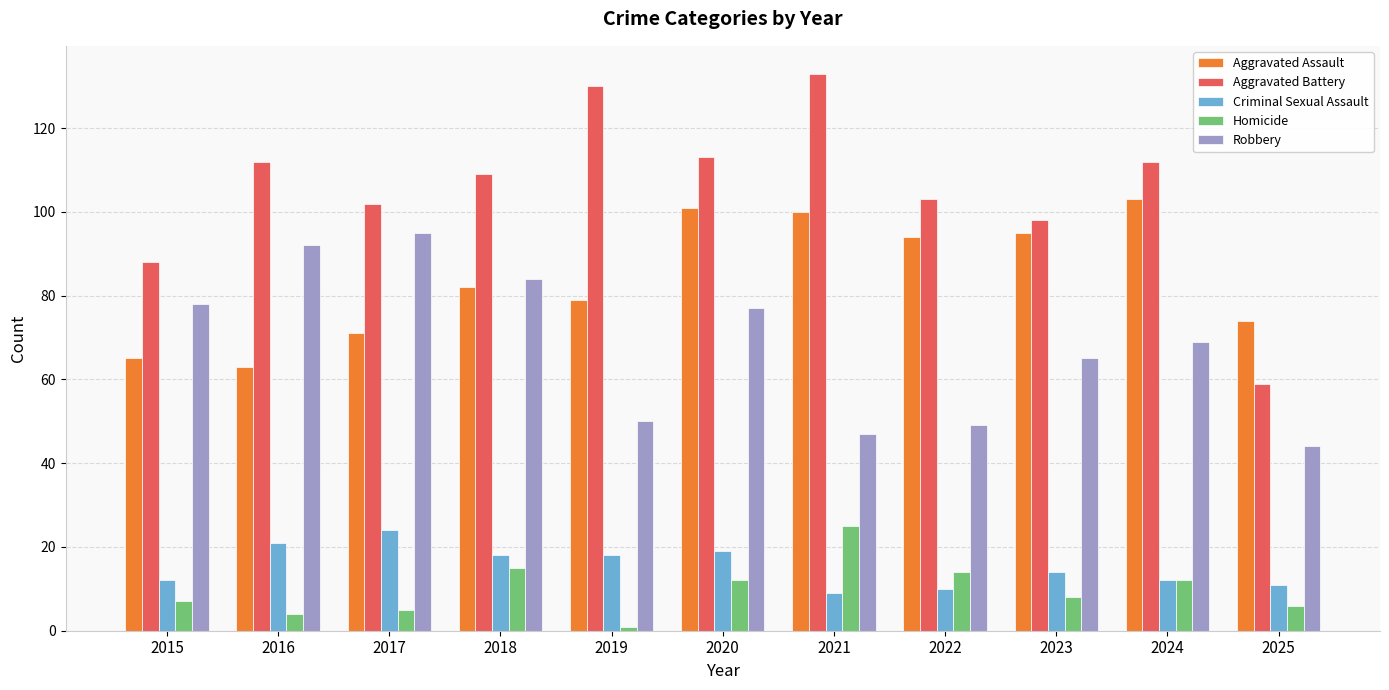

What is the average value of the Aggravated Battery series?

105